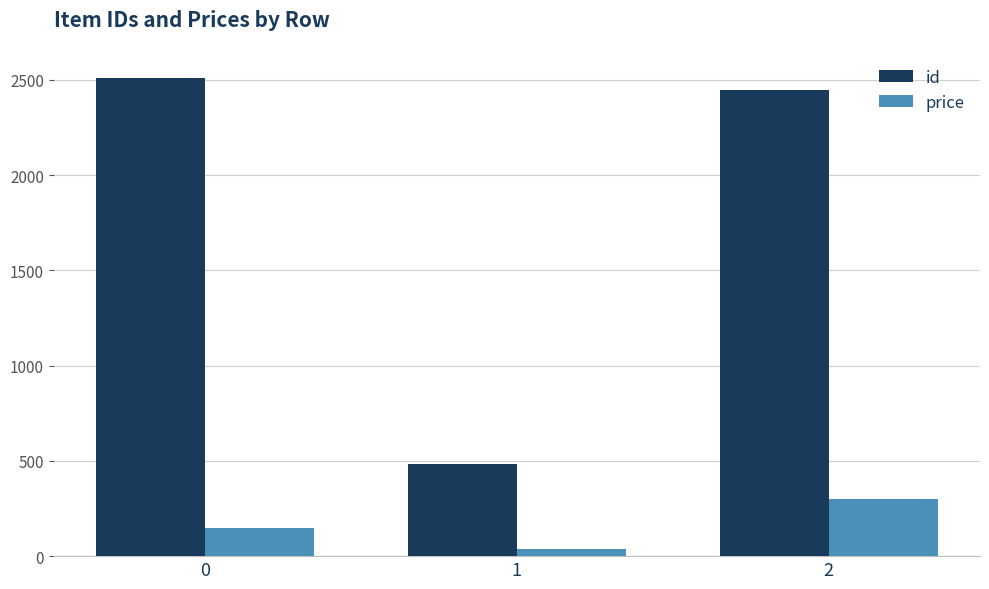

What is the total value across all series at 2?

2746.0